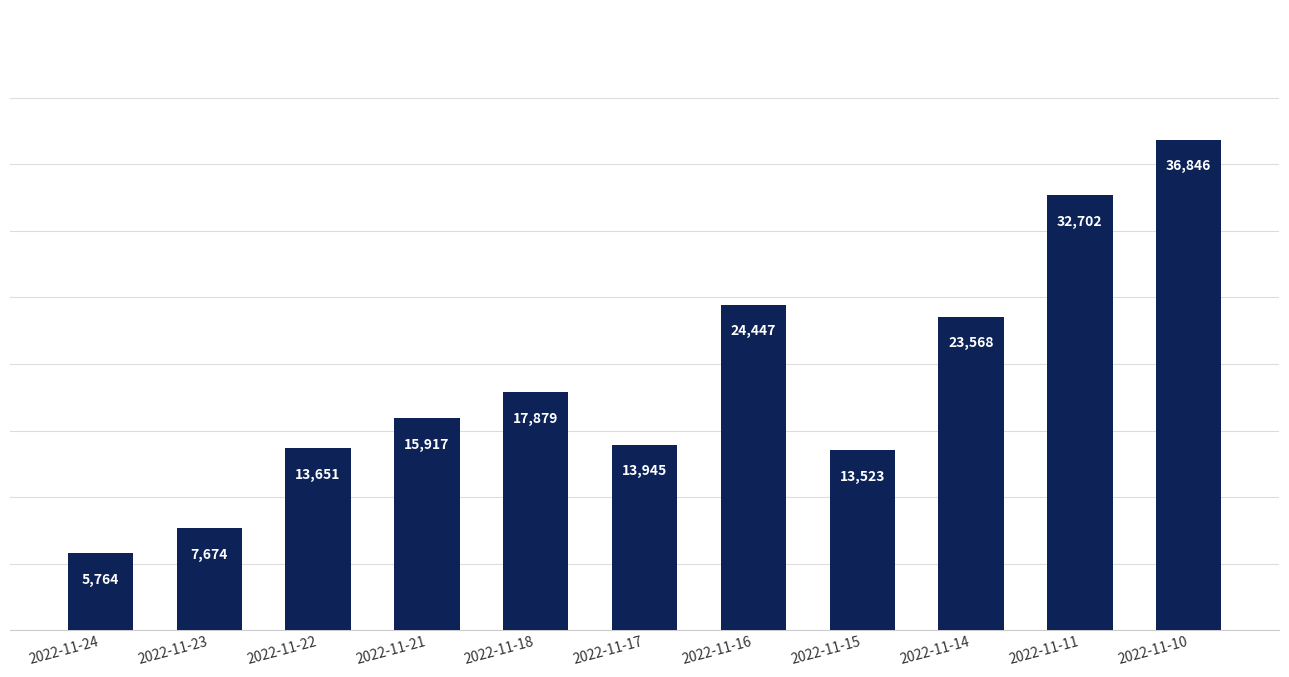

Reading left to right, transcribe all the data shown in this chart.

2022-11-24=5764	2022-11-23=7674	2022-11-22=13651	2022-11-21=15917	2022-11-18=17879	2022-11-17=13945	2022-11-16=24447	2022-11-15=13523	2022-11-14=23568	2022-11-11=32702	2022-11-10=36846